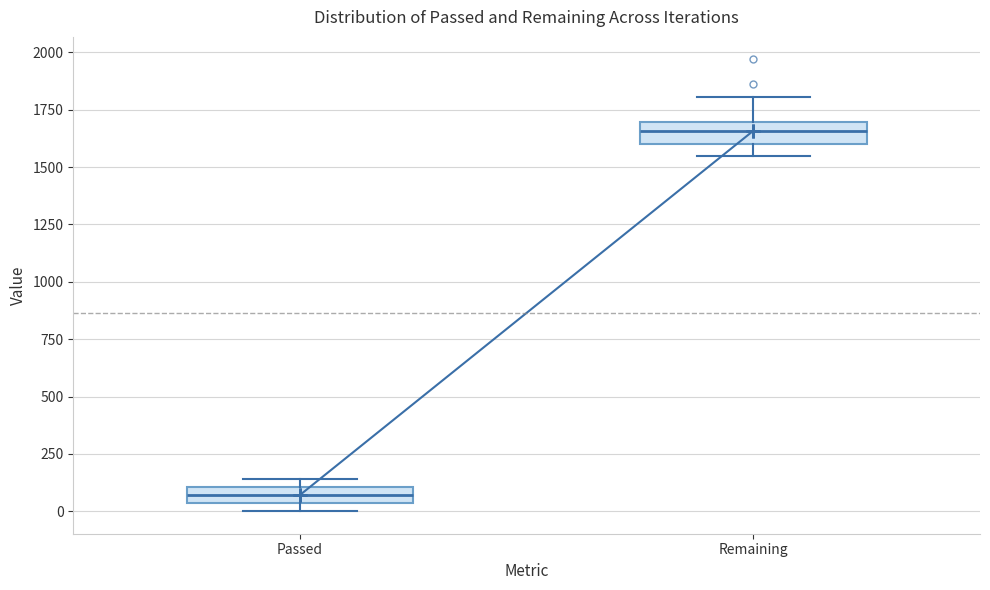

Which box has the lowest median line?

Passed